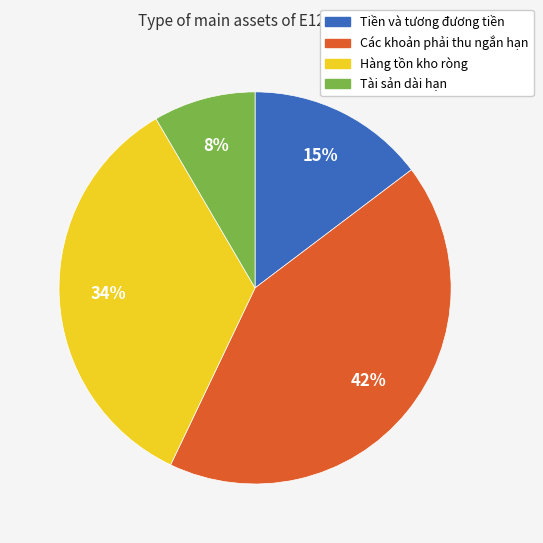

Is it true that Tiền và tương đương tiền is 24% of the pie?

False